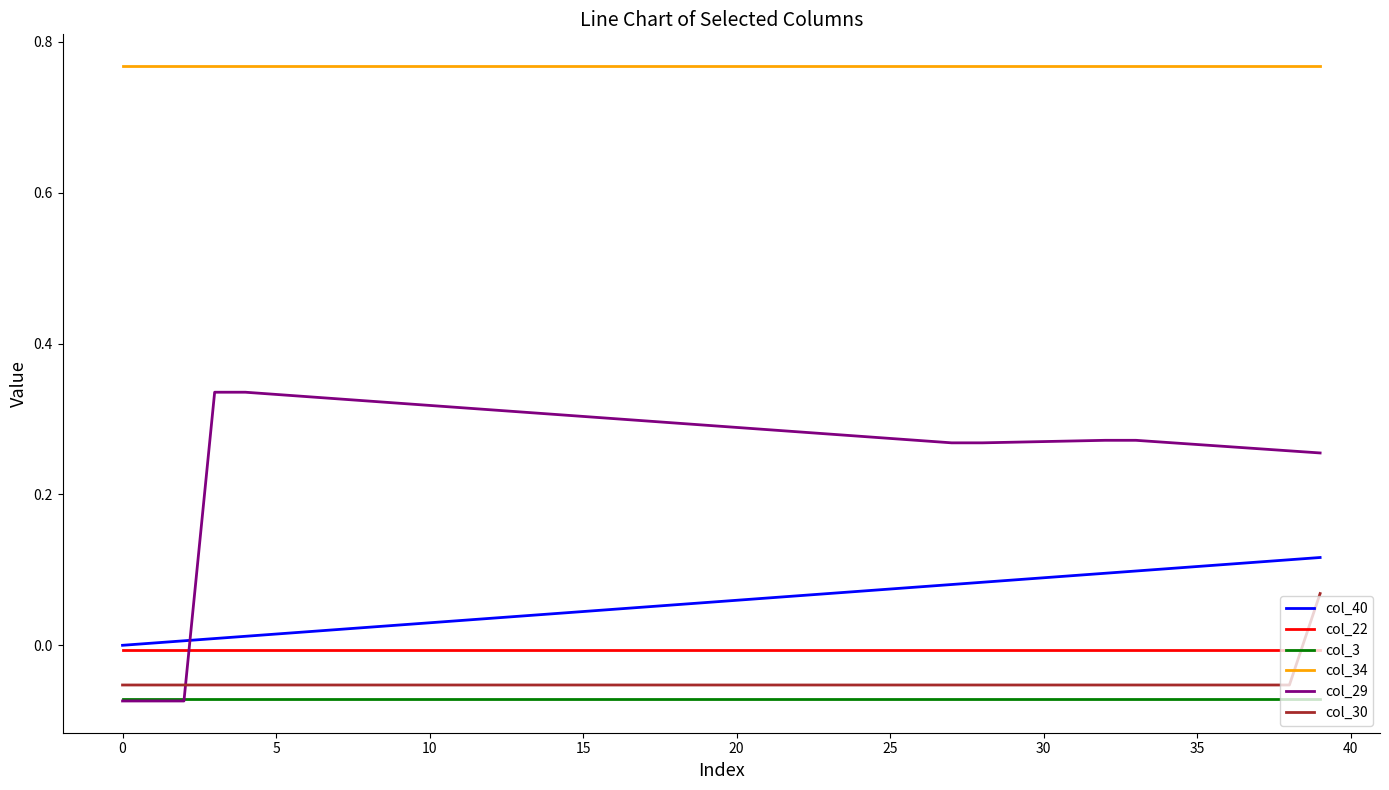

Which series has the widest spread of values?

col_29